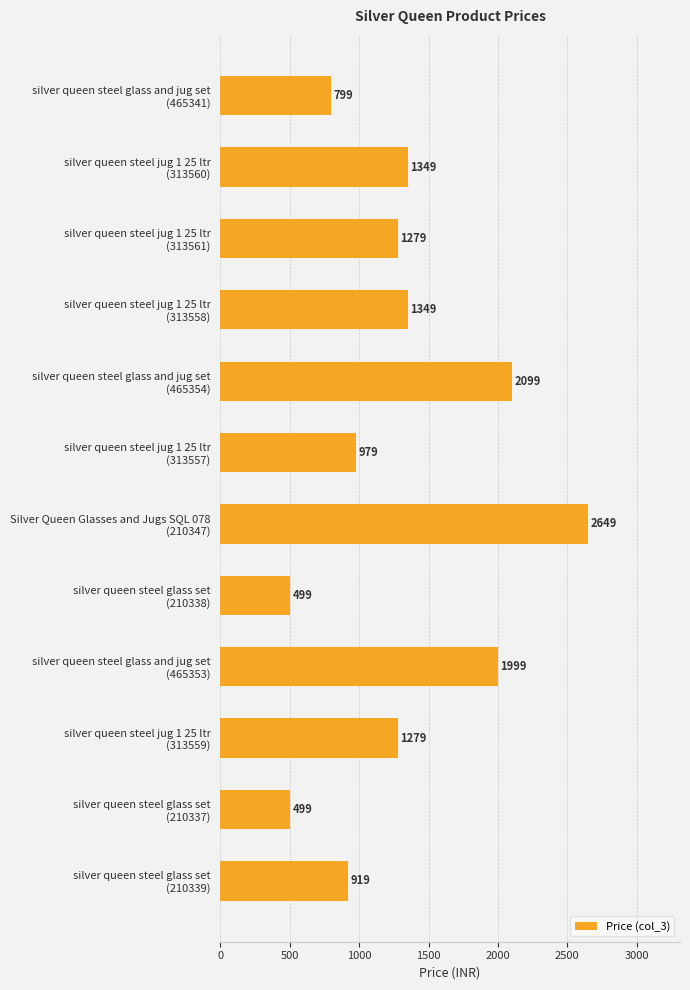

What is the value of the 4th bar from the top?

1349